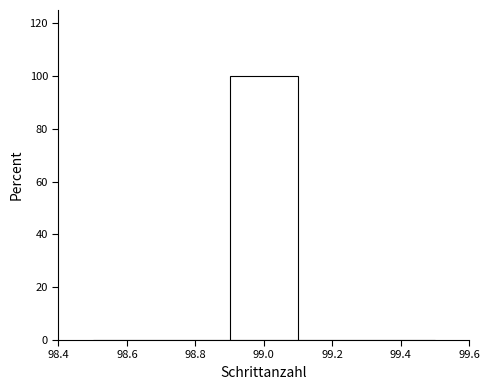

How tall is the bar that spans 98.9 to 99.1 on the x-axis? The values are not printed on the chart, so give them approximately, as read against the axis.

100